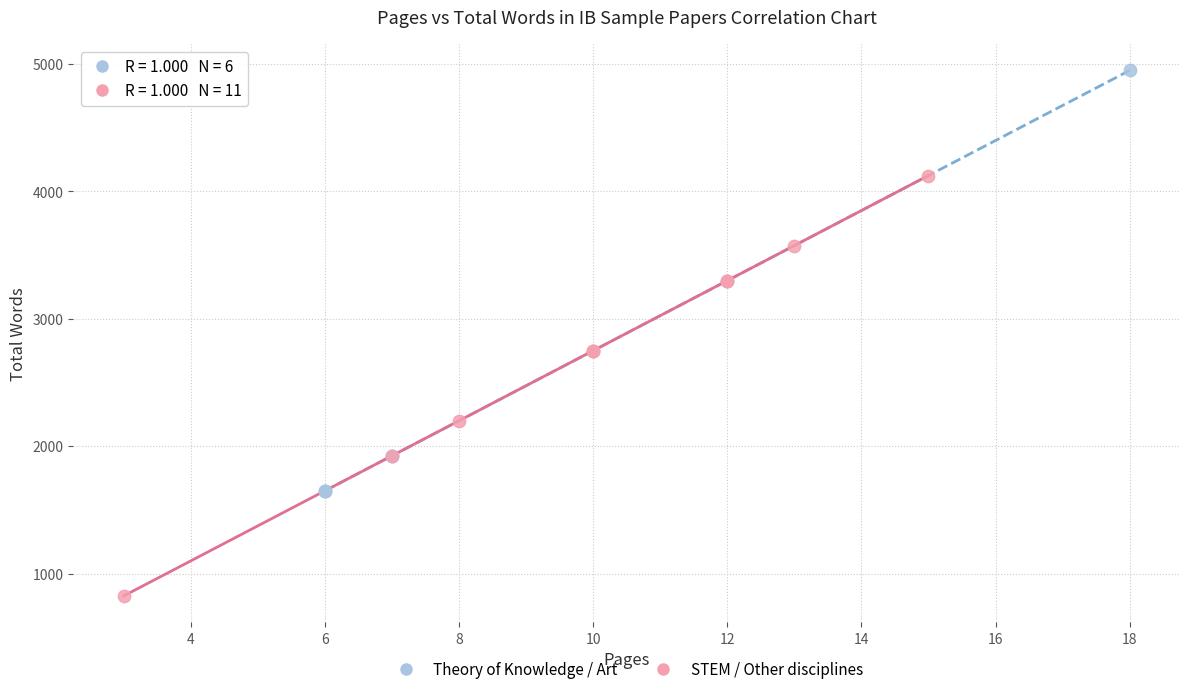

Which series reaches the minimum Y coordinate?

STEM / Other disciplines